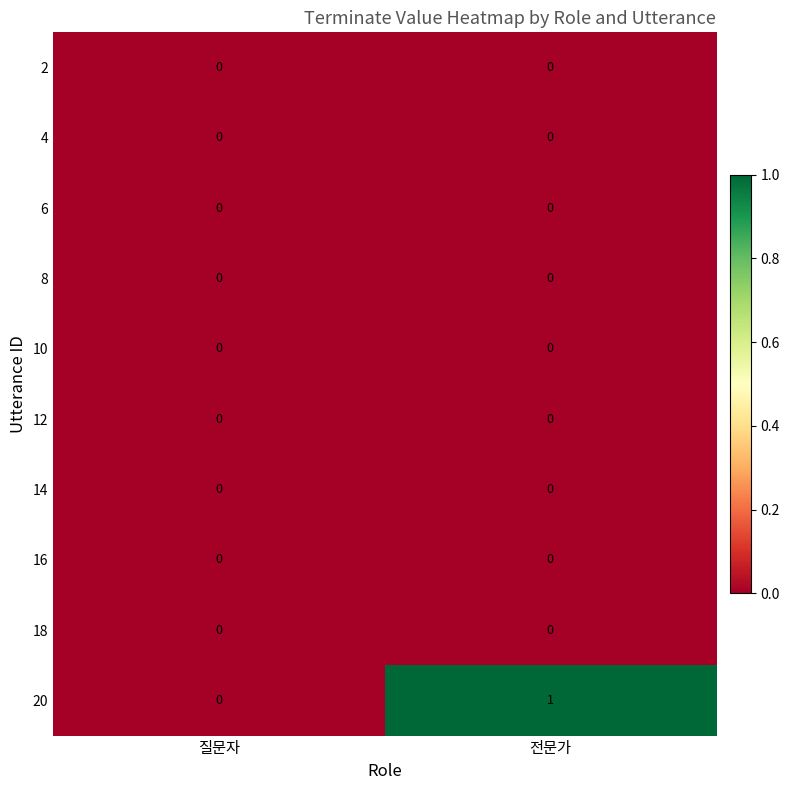

Which category has the highest value across all series?

전문가